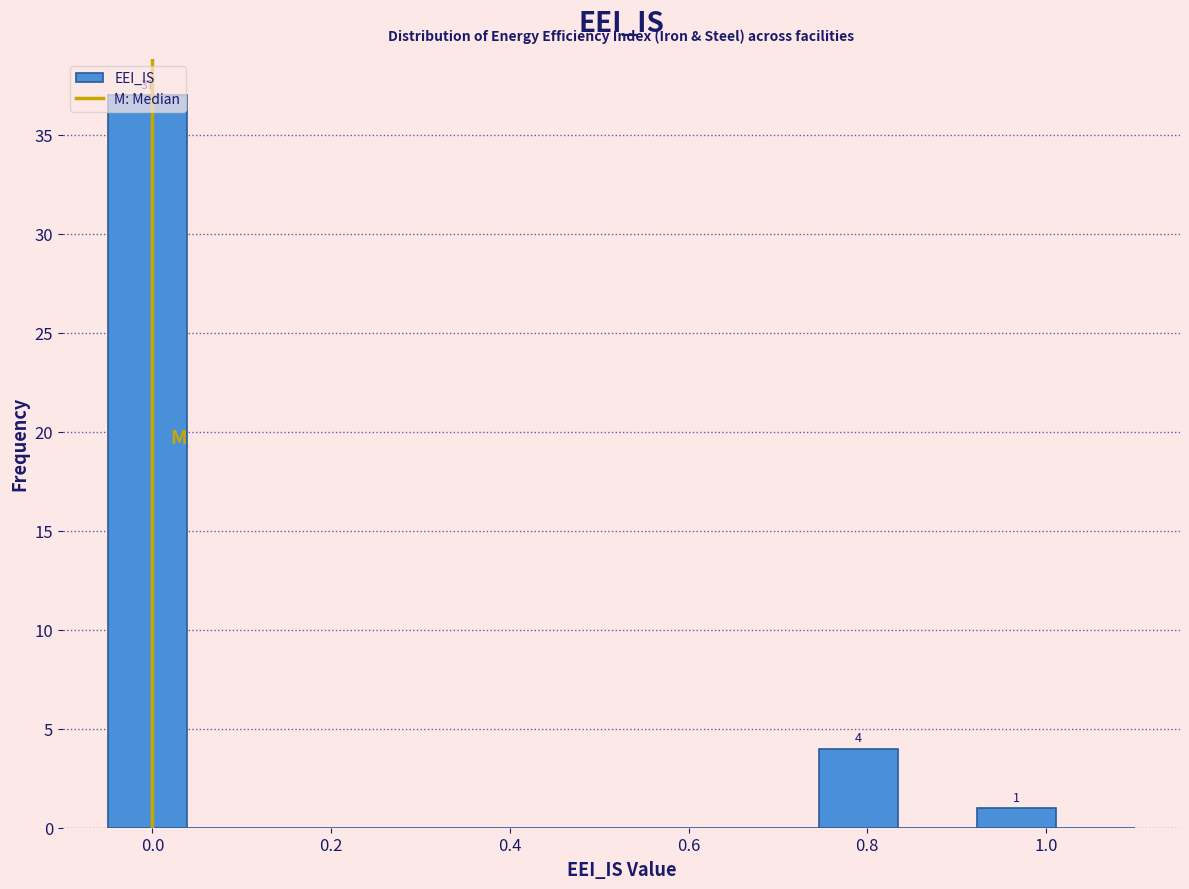

Which range on the x-axis has the tallest bar?

-0.04 to 0.04